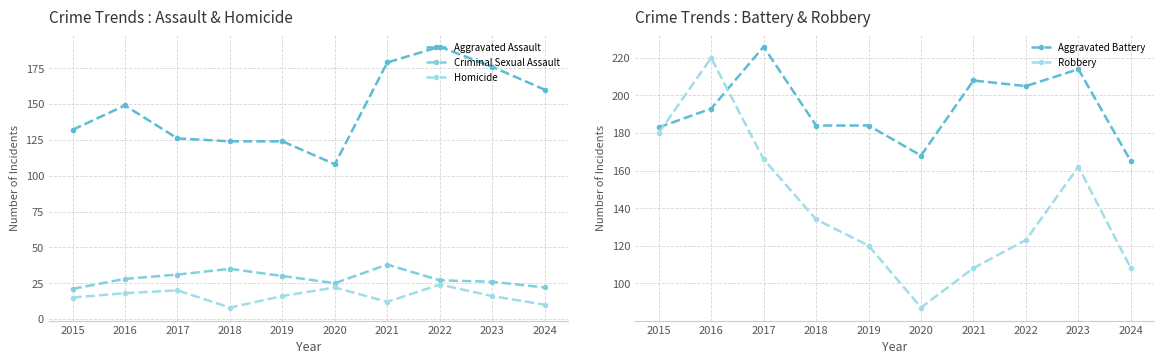

What is the difference between the second highest and second lowest values in the Homicide series?

12